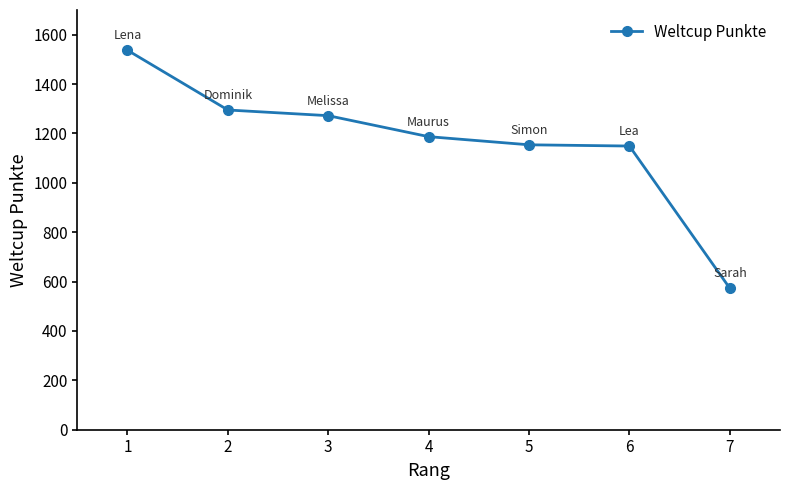

At which label does the data first exceed 1187?

1